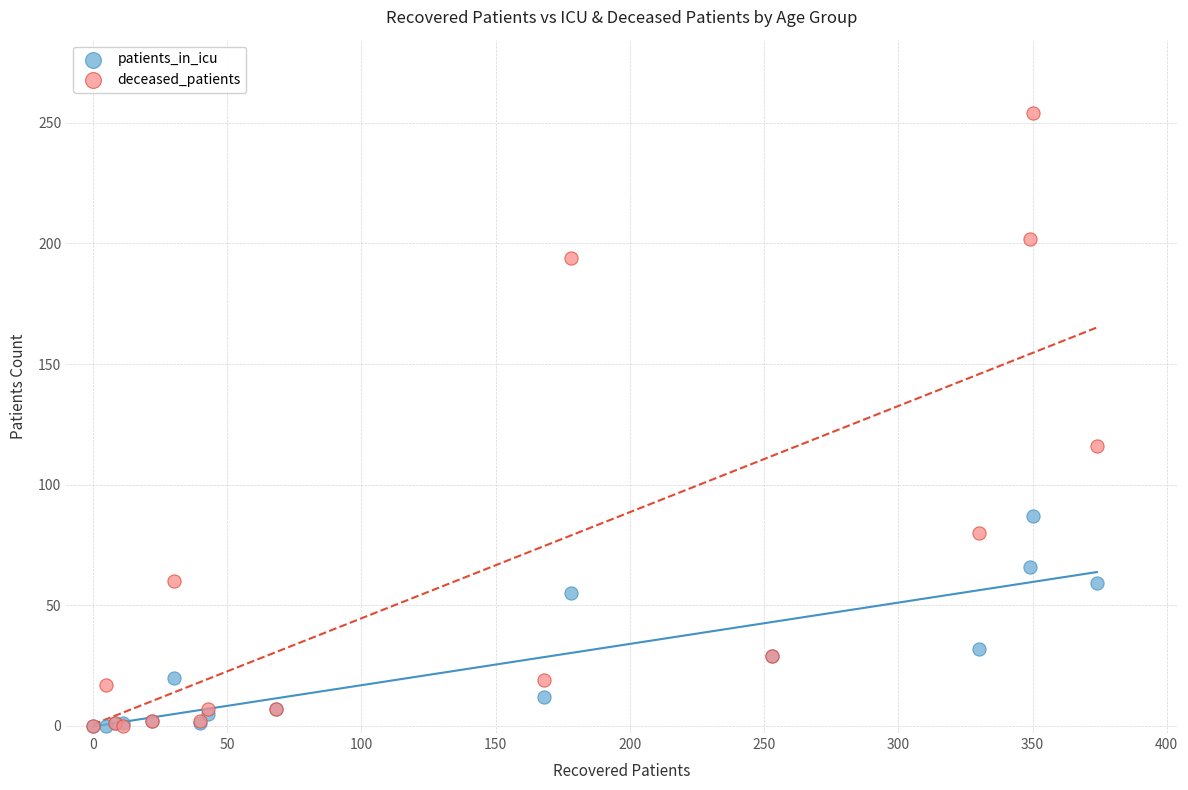

Across all series, what Y value is closest to 127?

116